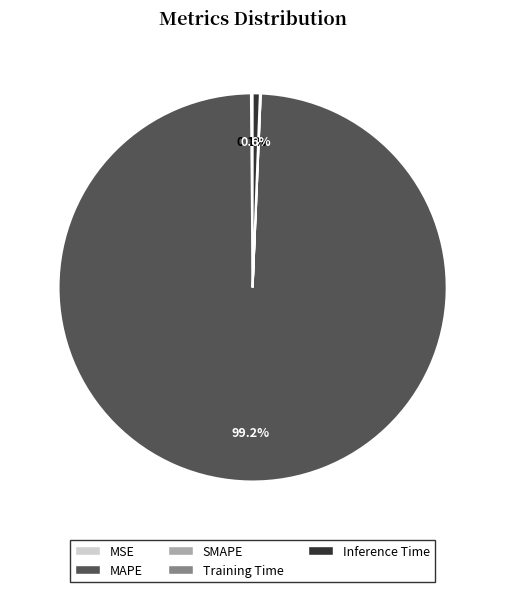

Which has a higher value, MAPE or Inference Time?

MAPE